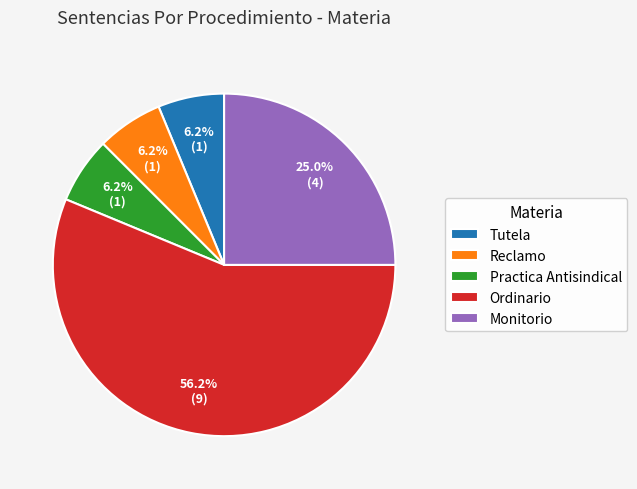

Is the sum of Reclamo and Practica Antisindical greater than half?

No